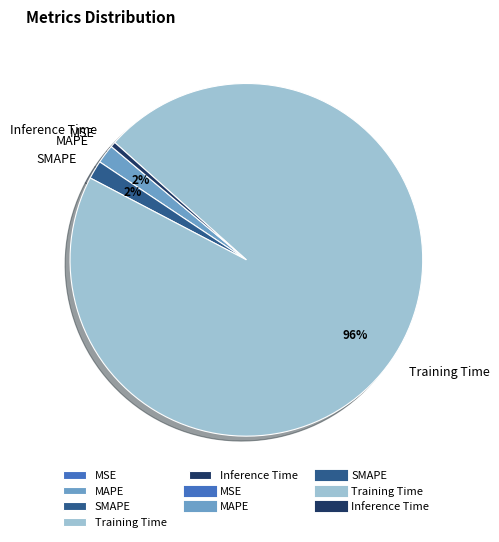

To the nearest percent, what is the combined percentage of SMAPE and Training Time?

98%